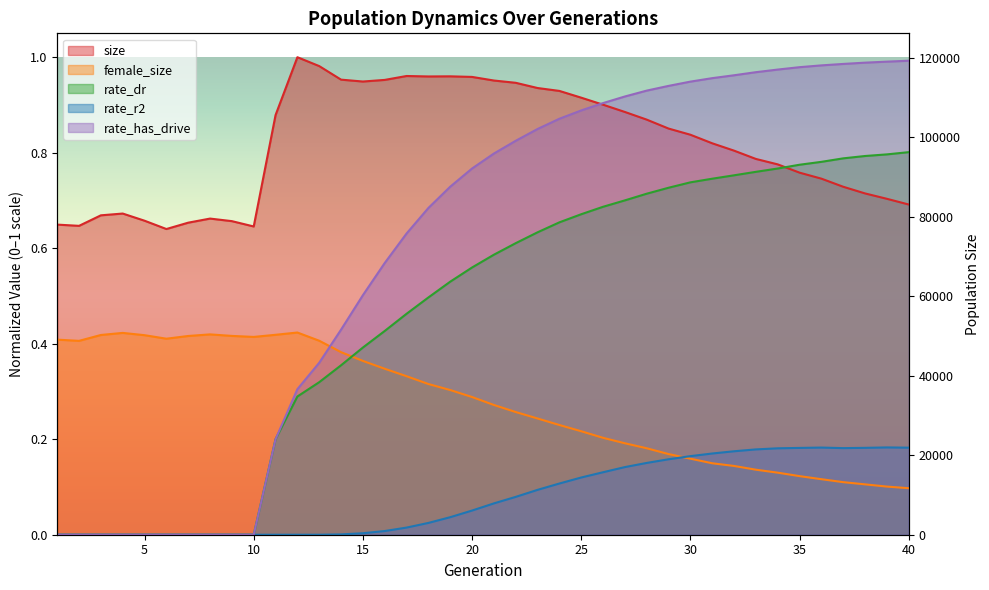

Between 19 and 15, which is larger?

19